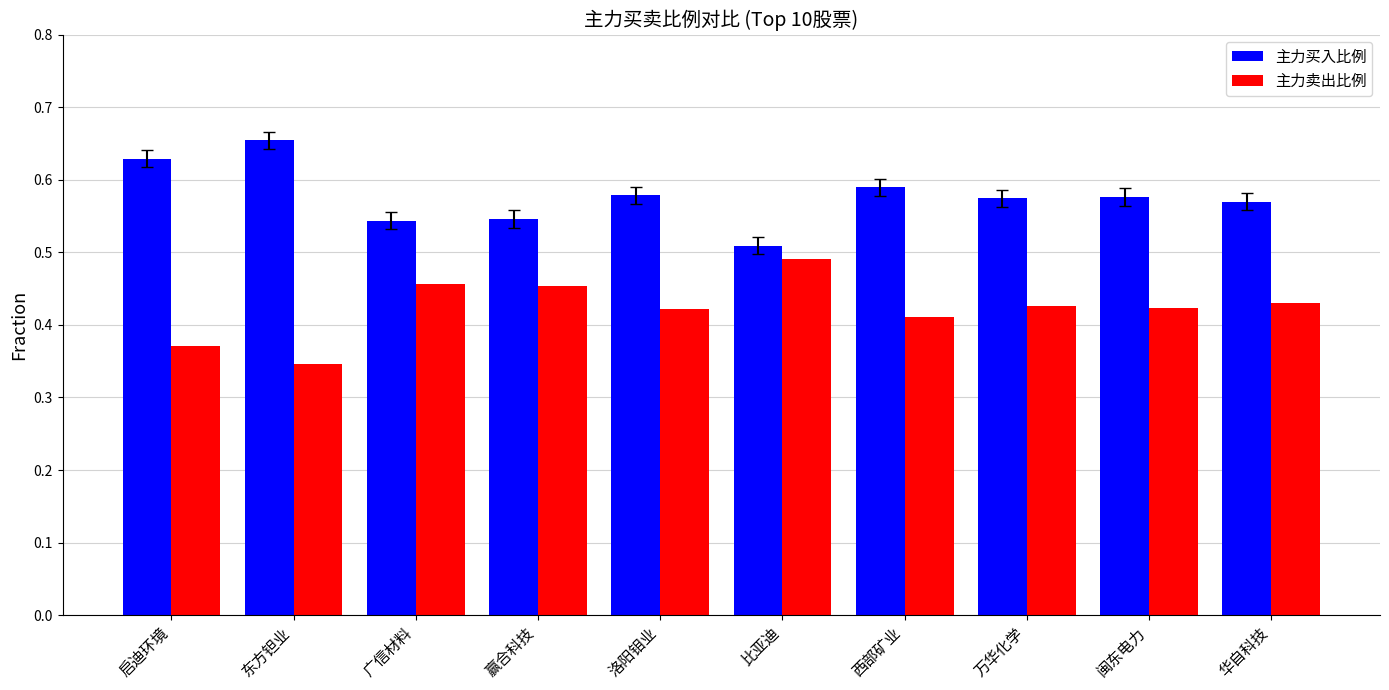

Which category has the lowest value in the 主力买入比例 series?

比亚迪